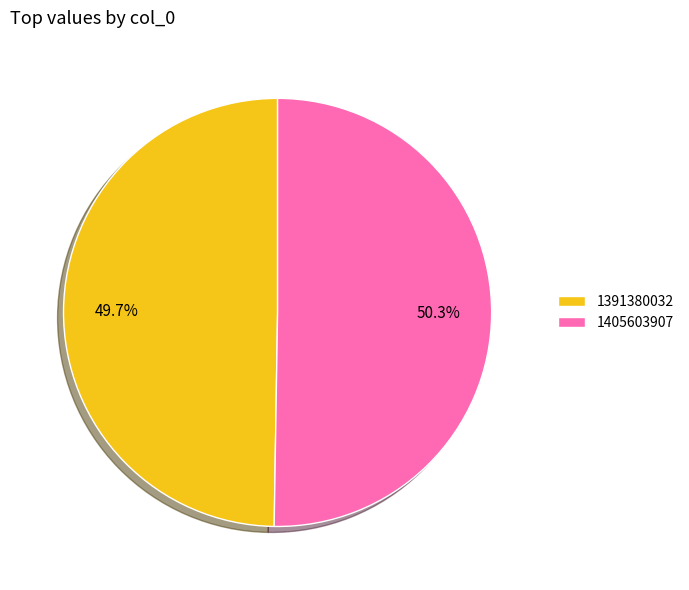

What percentage do 1391380032 and 1405603907 together represent?

100.0%